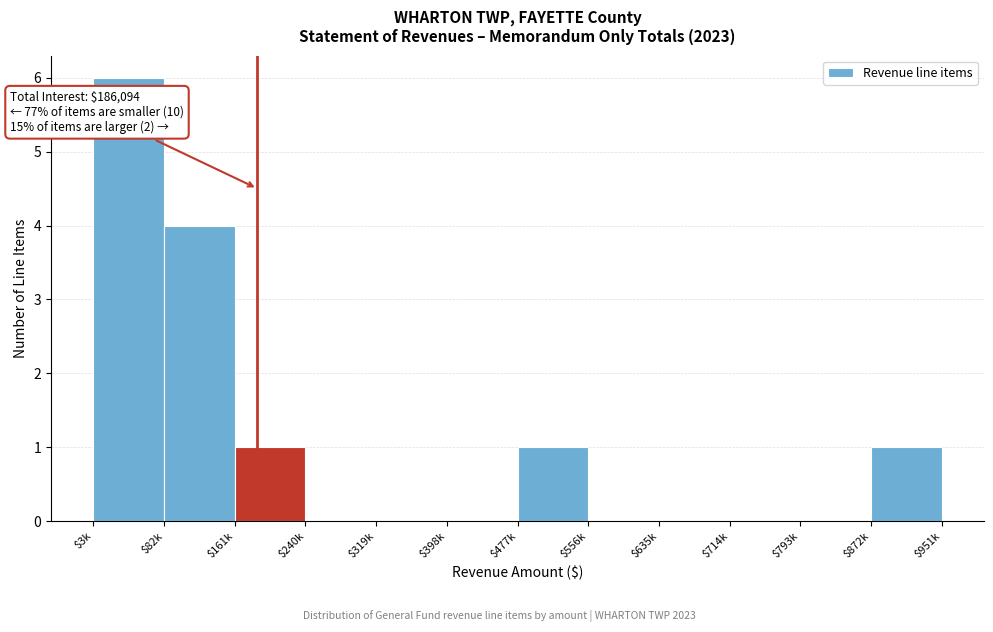

What is the maximum value shown in the chart?

6